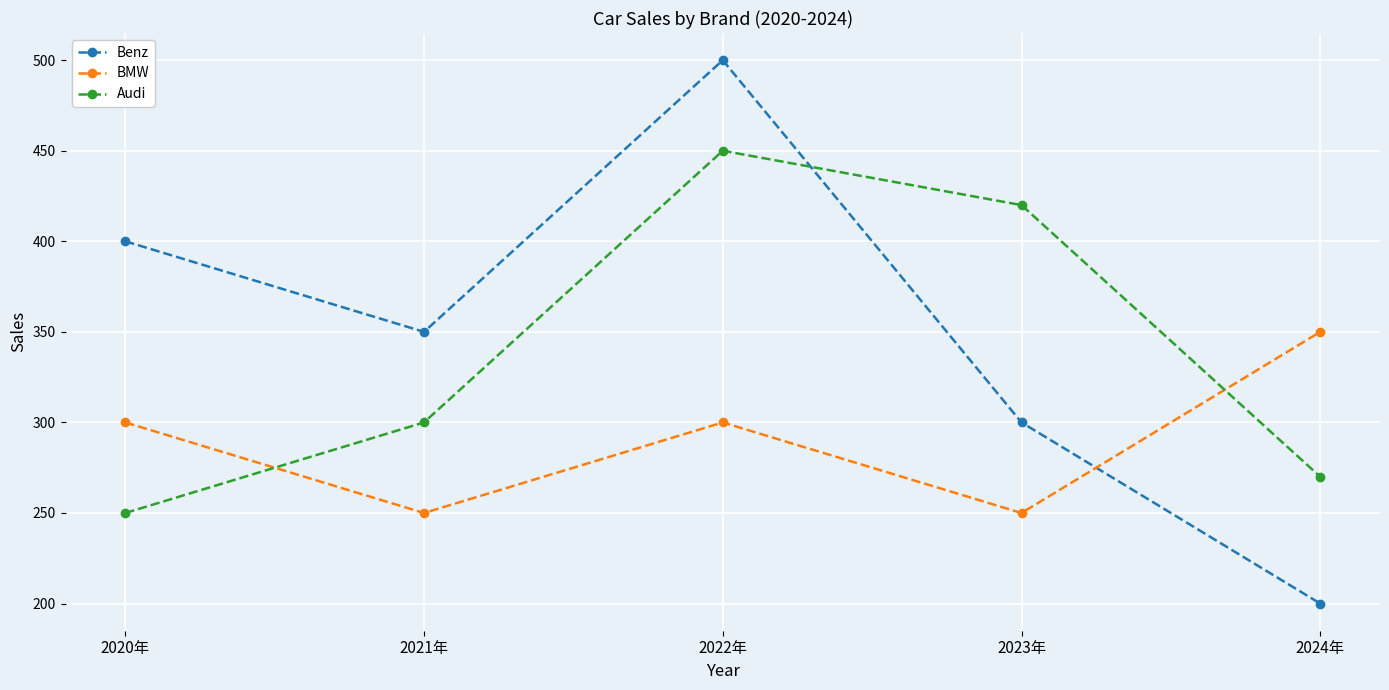

At how many categories does at least one series exceed 202?

5